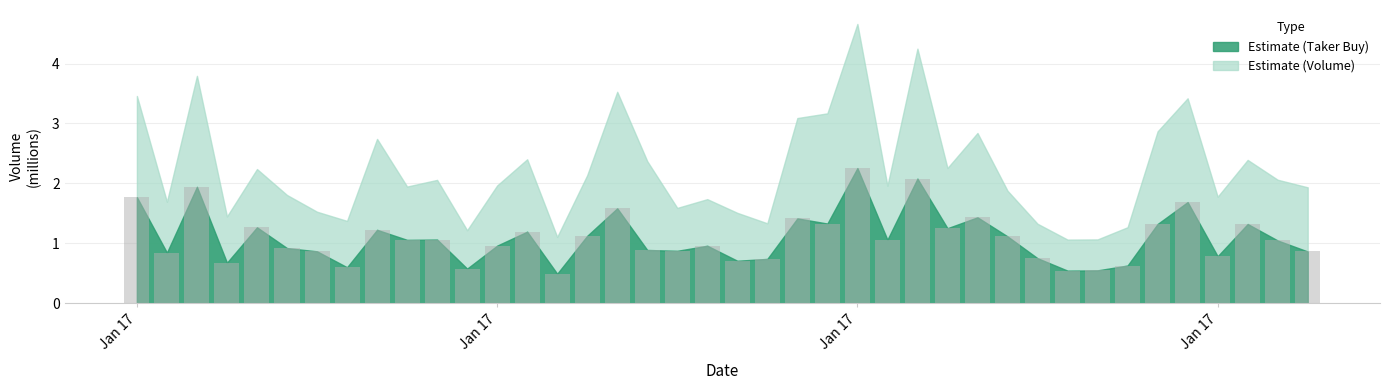

What is the maximum value shown in the chart?

2.3